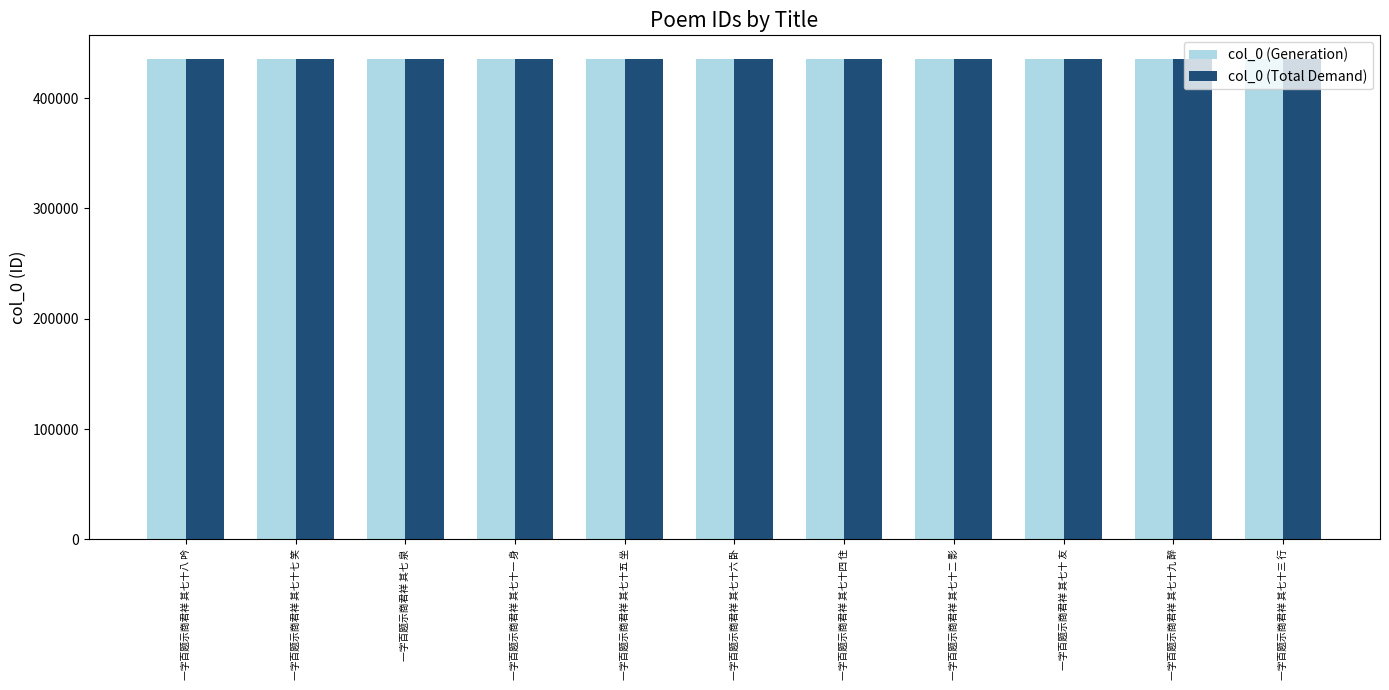

What position from the right is 一字百题示商君祥 其七十二 影?

4